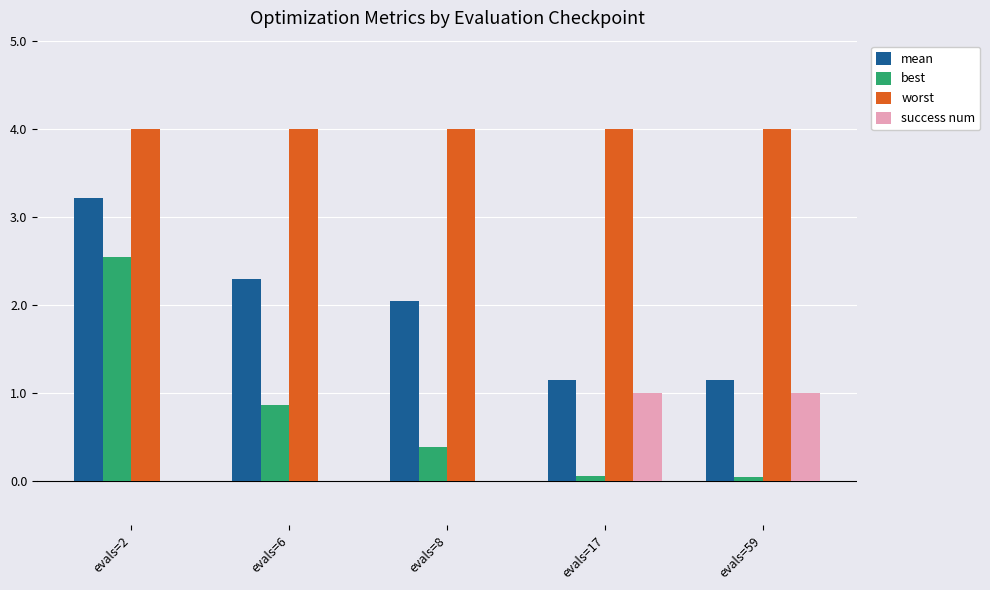

How many groups of bars are there?

5